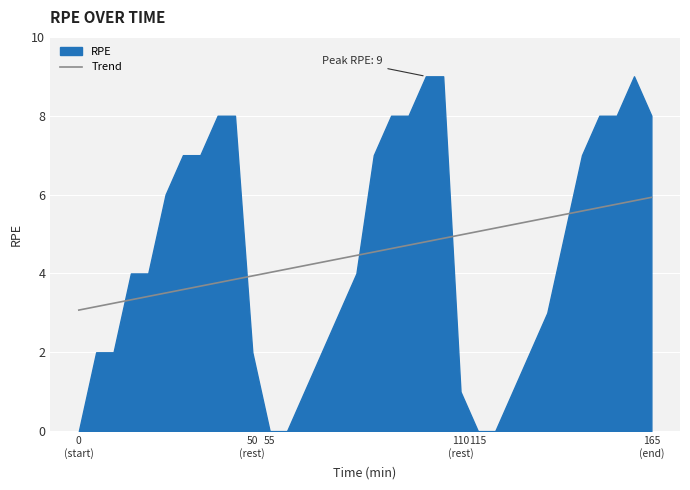

What is the lowest value of the Trend series?

3.1